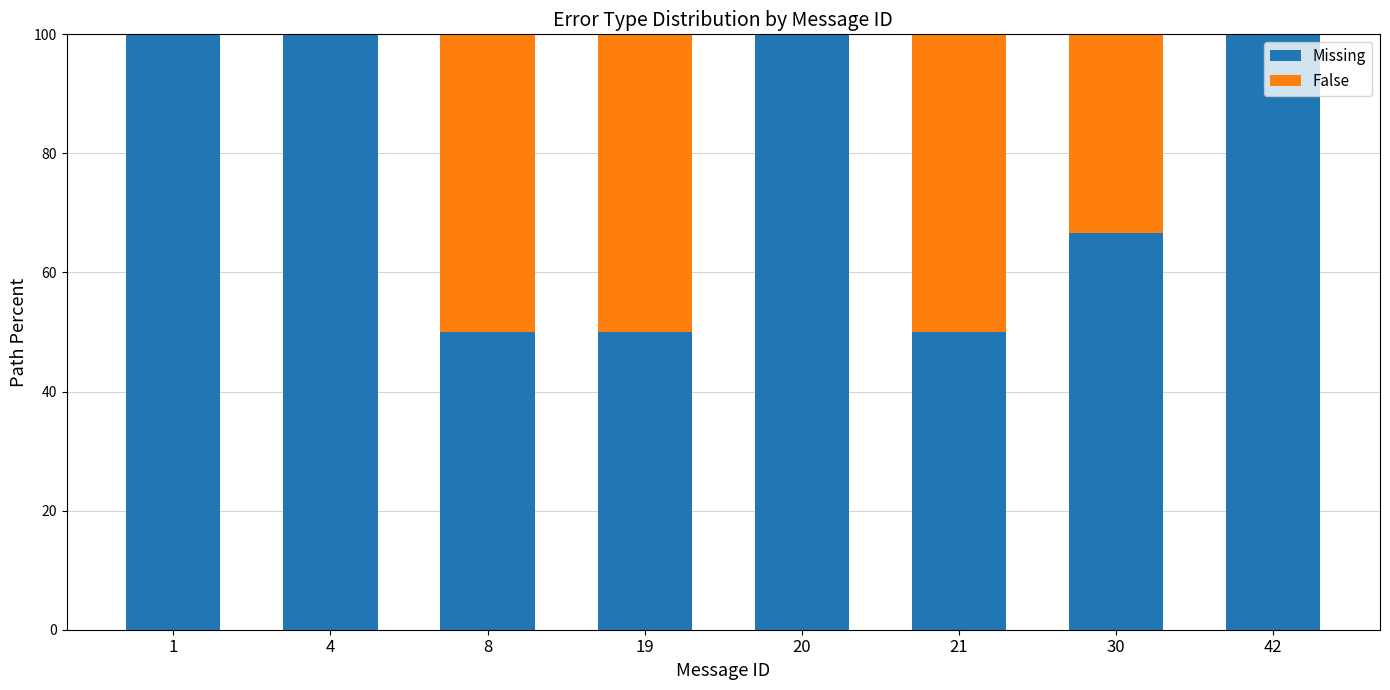

Reading left to right, list the values for the Missing series.

1=100.0	4=100.0	8=50.0	19=50.0	20=100.0	21=50.0	30=66.7	42=100.0